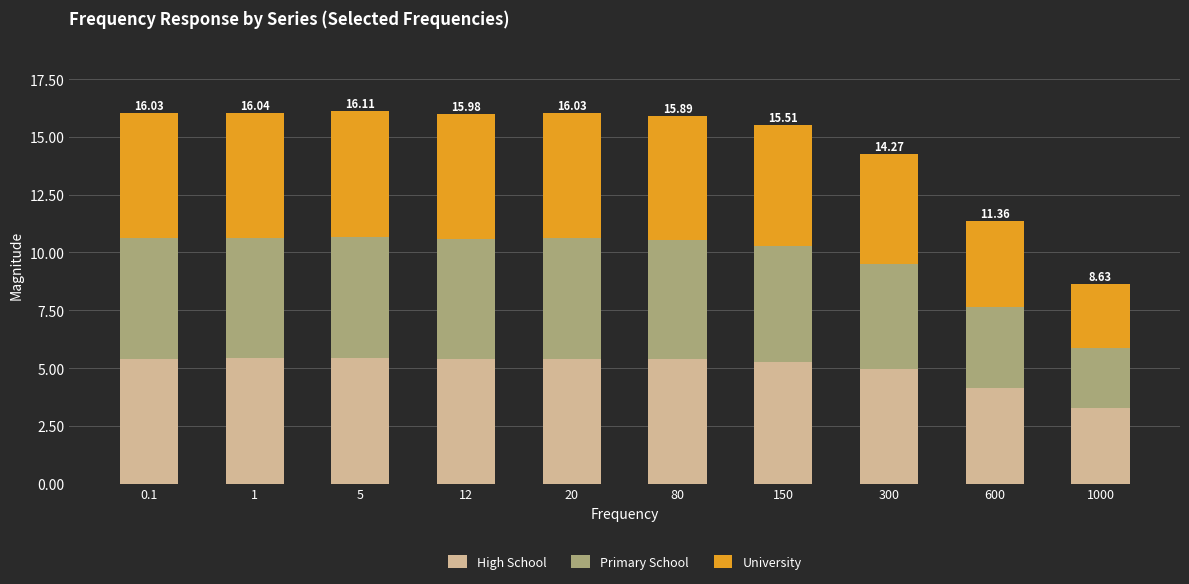

What is the difference between the maximum and minimum values in the High School series?

2.2